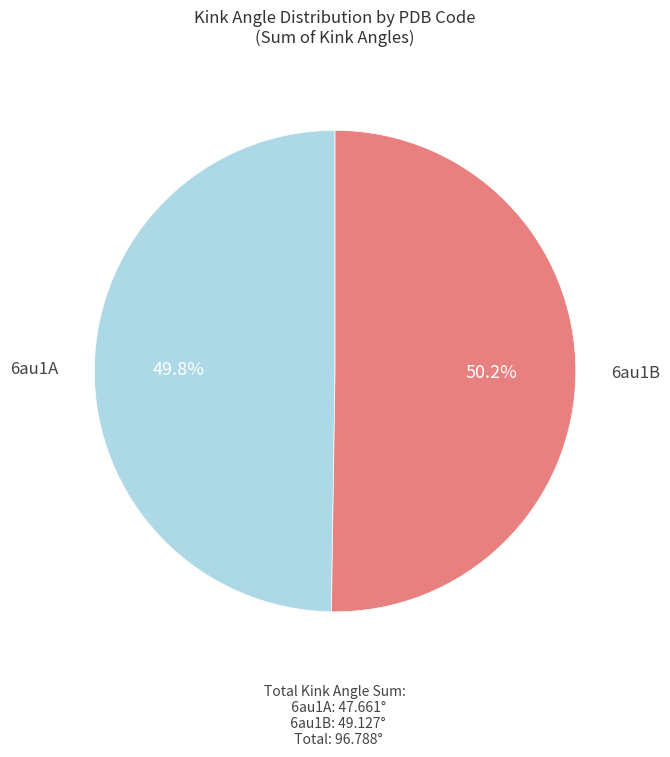

Does any single category account for the majority?

Yes